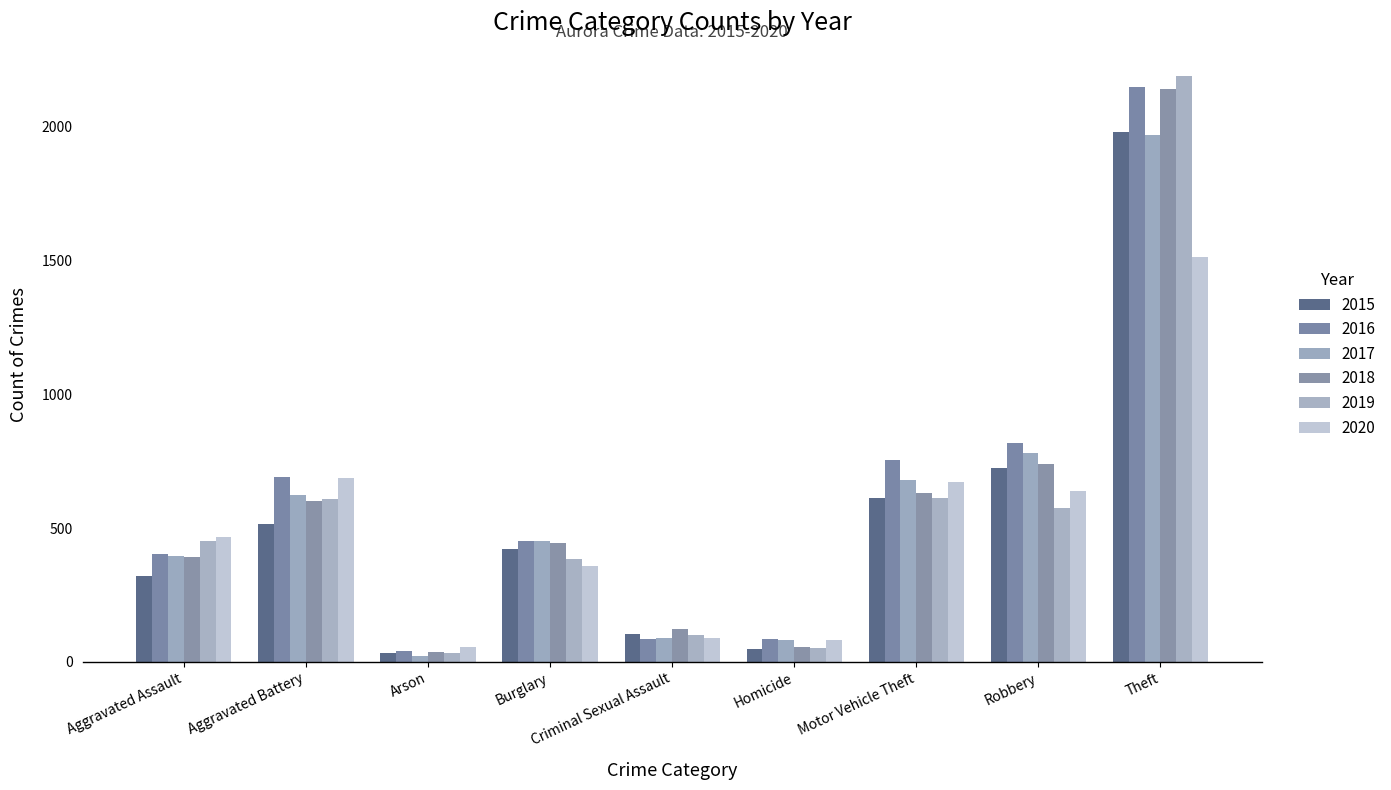

Is it true that 2020 equals 466 at Aggravated Assault?

True